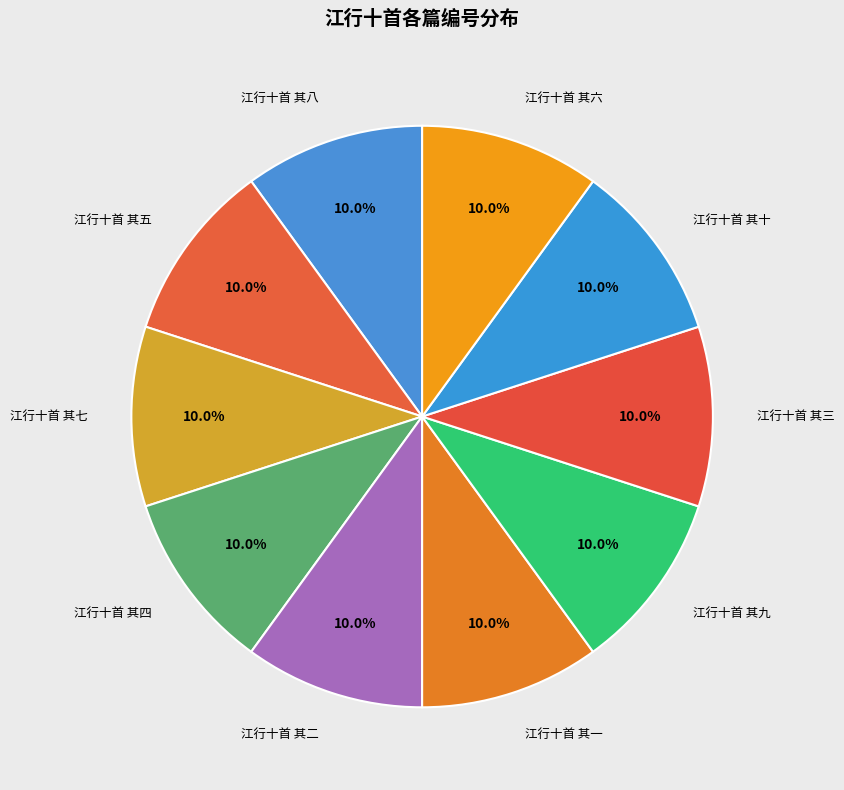

Combined, what portion of the pie is 江行十首 其六 and 江行十首 其八?

20.0%